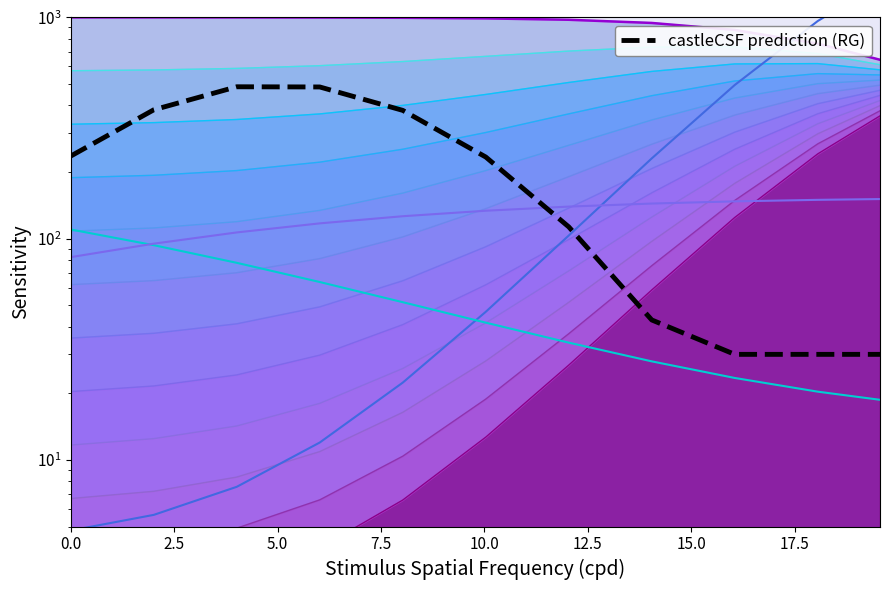

What is the label of the 7th point from the right?

10.0